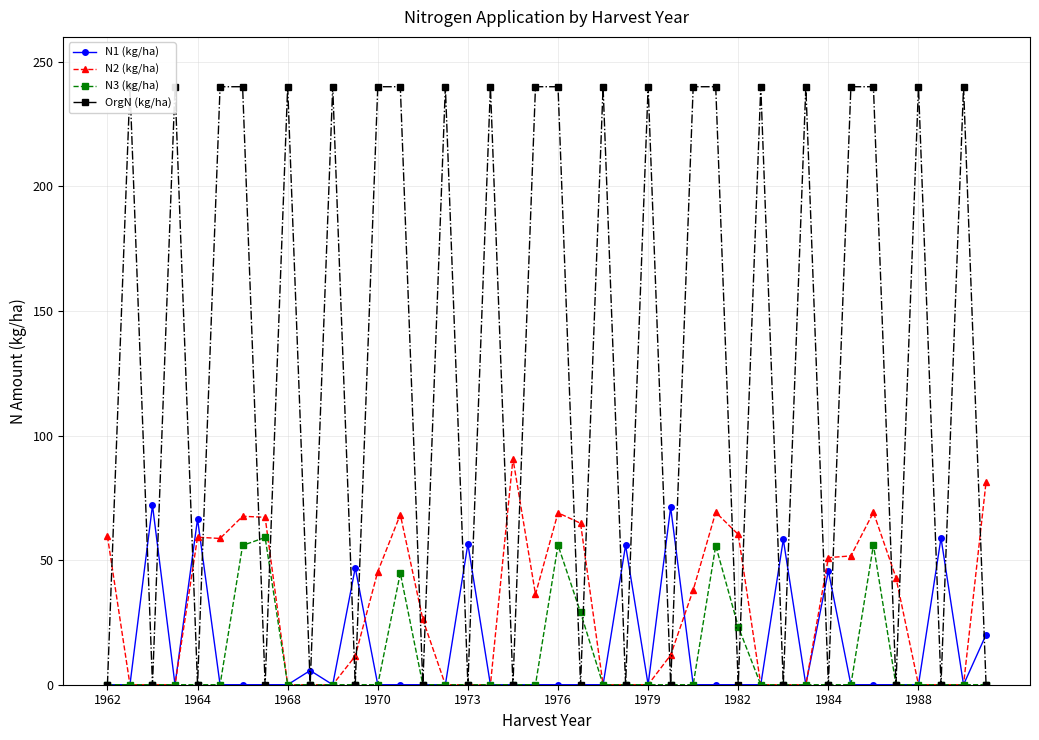

True or false: N1 (kg/ha) and OrgN (kg/ha) cross at least once.

True